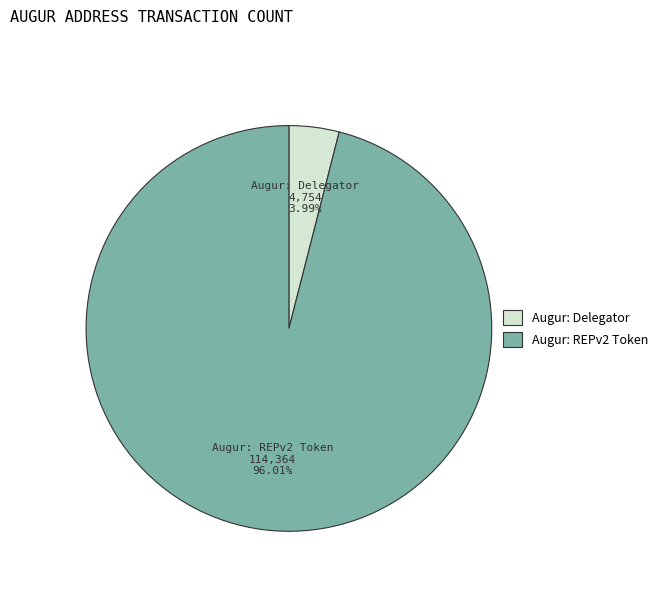

Count the number of slices in the pie.

2